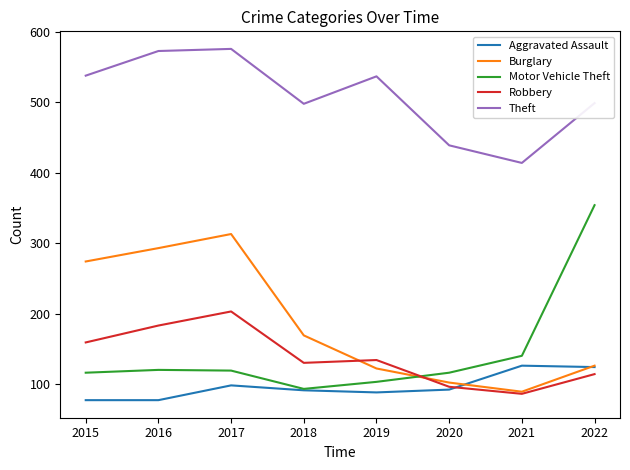

Rank the series by their maximum value, from lowest to highest.

Aggravated Assault, Robbery, Burglary, Motor Vehicle Theft, Theft